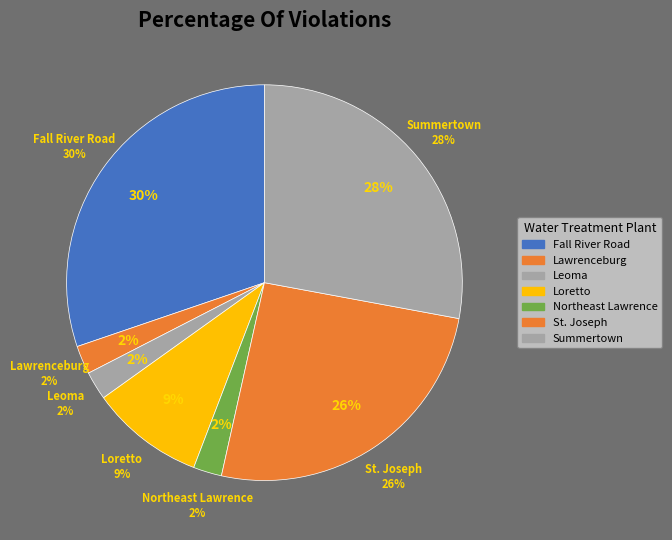

Which has a higher value, St. Joseph Water System or Lawrenceburg Utility Systems?

St. Joseph Water System